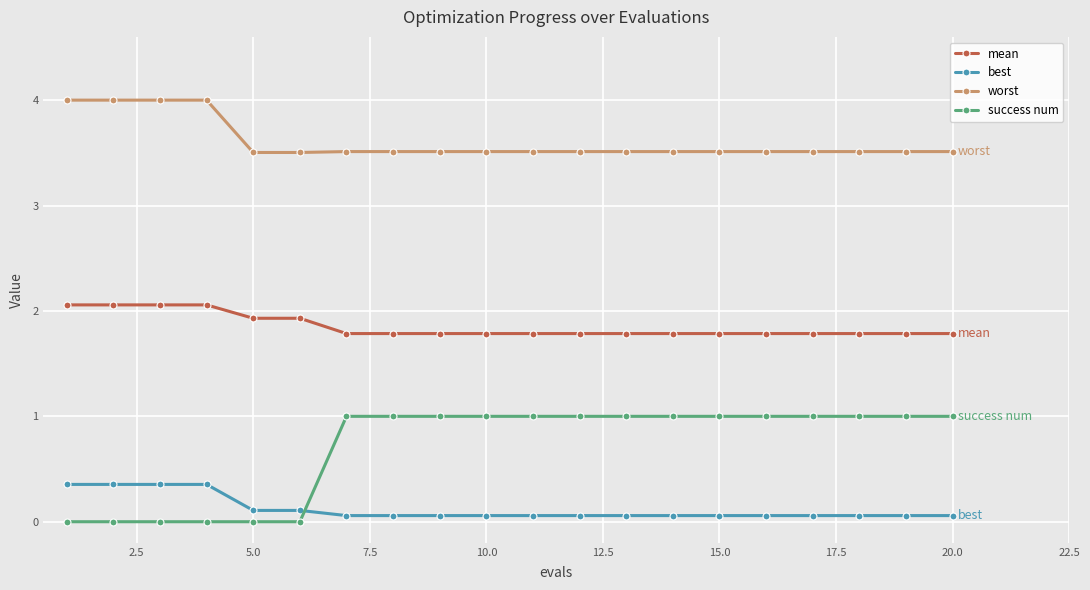

True or false: worst and success num cross at least once.

False